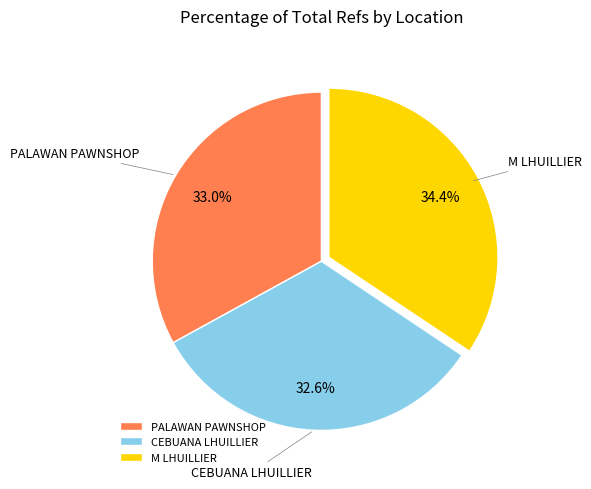

What is the ratio of the value at M LHUILLIER to the value at PALAWAN PAWNSHOP?

1.0